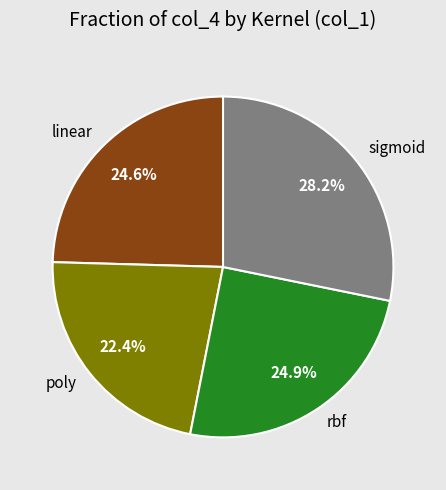

Between poly and rbf, which is larger?

rbf